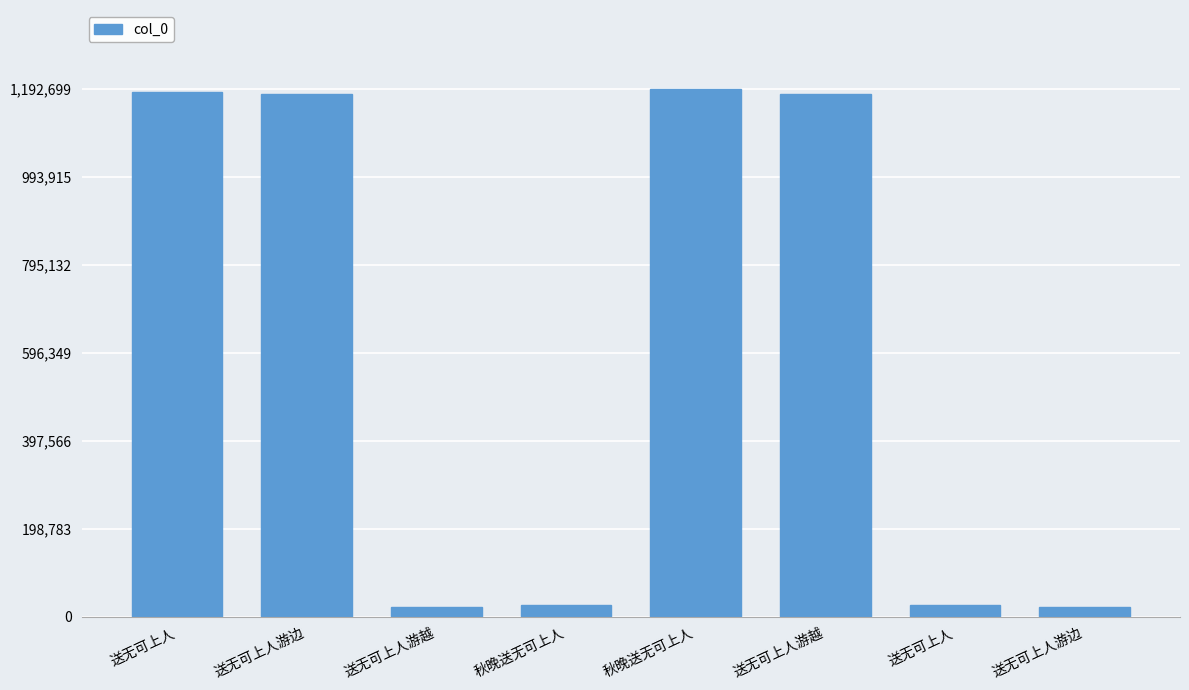

Count the number of data series in this chart.

1